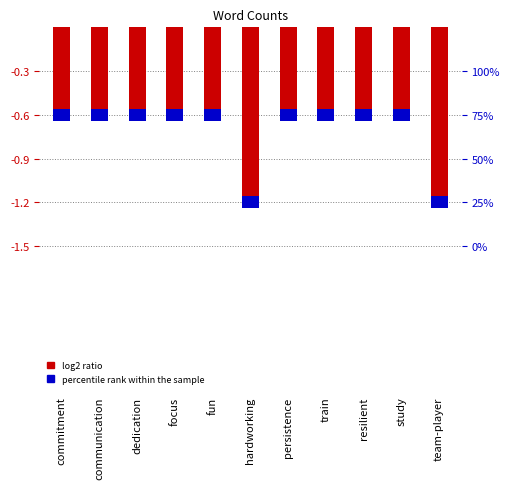

Reading left to right, extract all data points from this chart.

-0.6	-0.6	-0.6	-0.6	-0.6	-1.2	-0.6	-0.6	-0.6	-0.6	-1.2